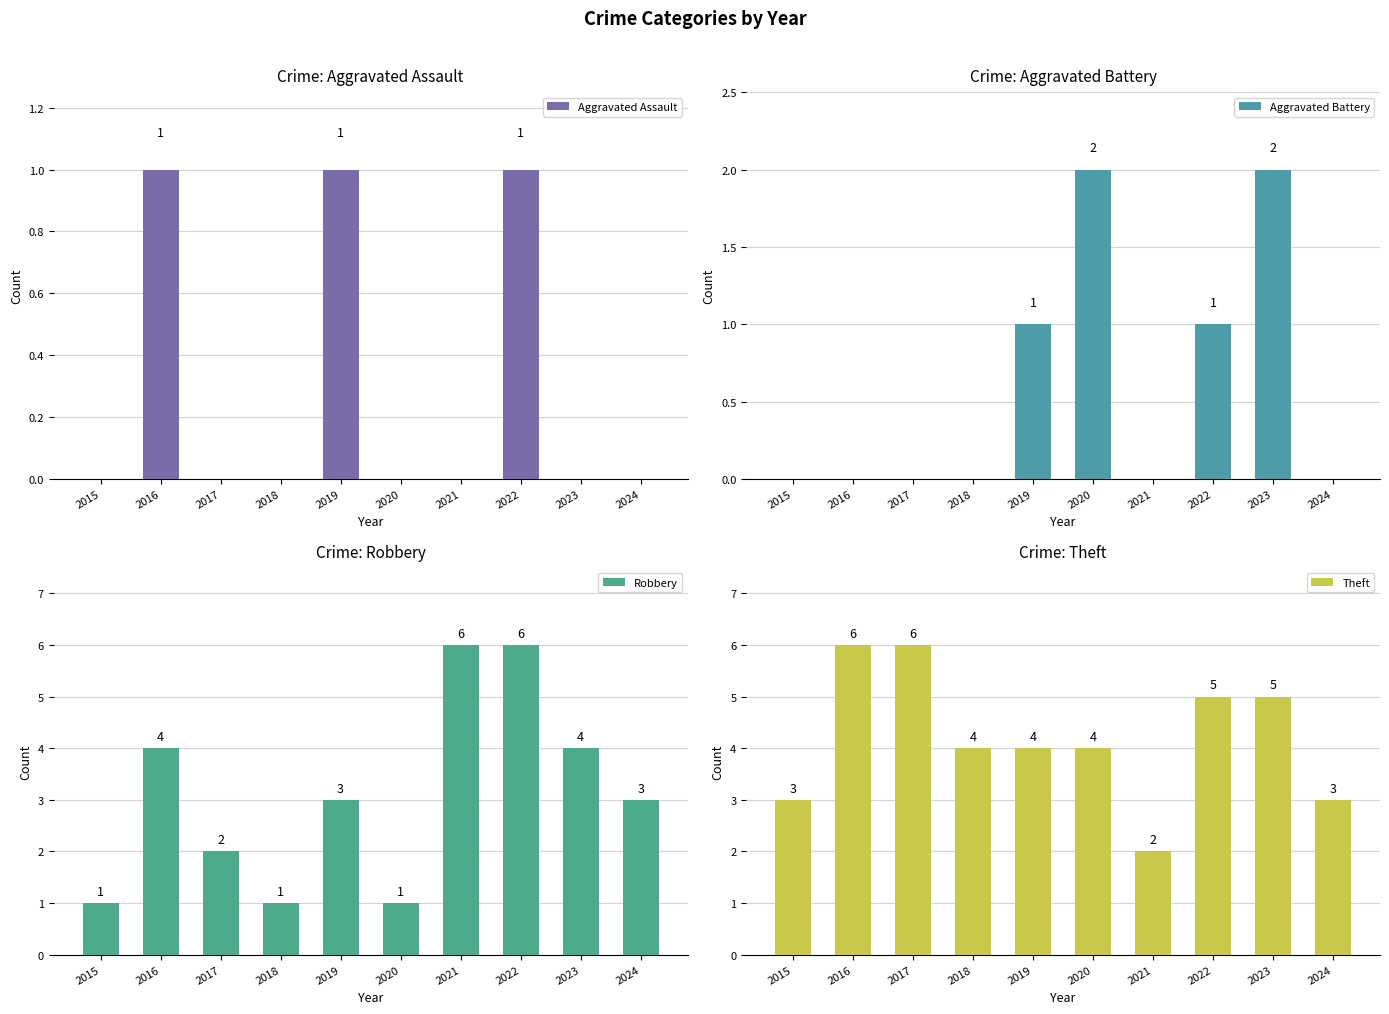

Reading left to right, what are all the values shown in this chart?

Aggravated Assault: 0	1	0	0	1	0	0	1	0	0
Aggravated Battery: 0	0	0	0	1	2	0	1	2	0
Robbery: 1	4	2	1	3	1	6	6	4	3
Theft: 3	6	6	4	4	4	2	5	5	3